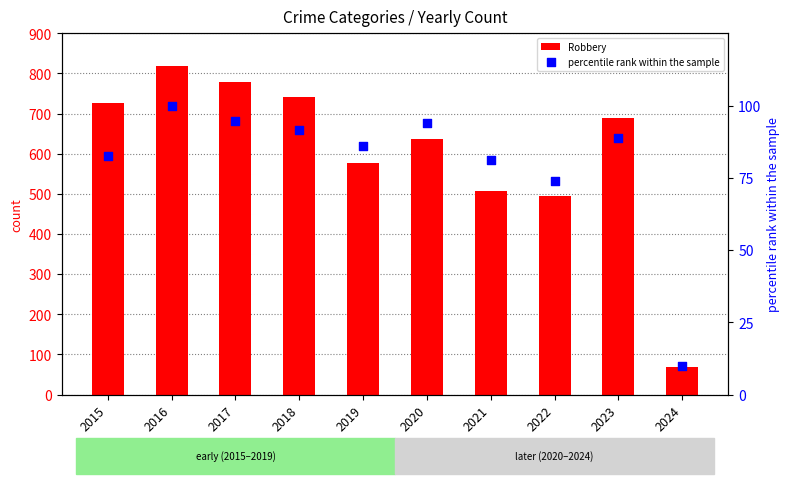

At how many categories does at least one series exceed 510?

7